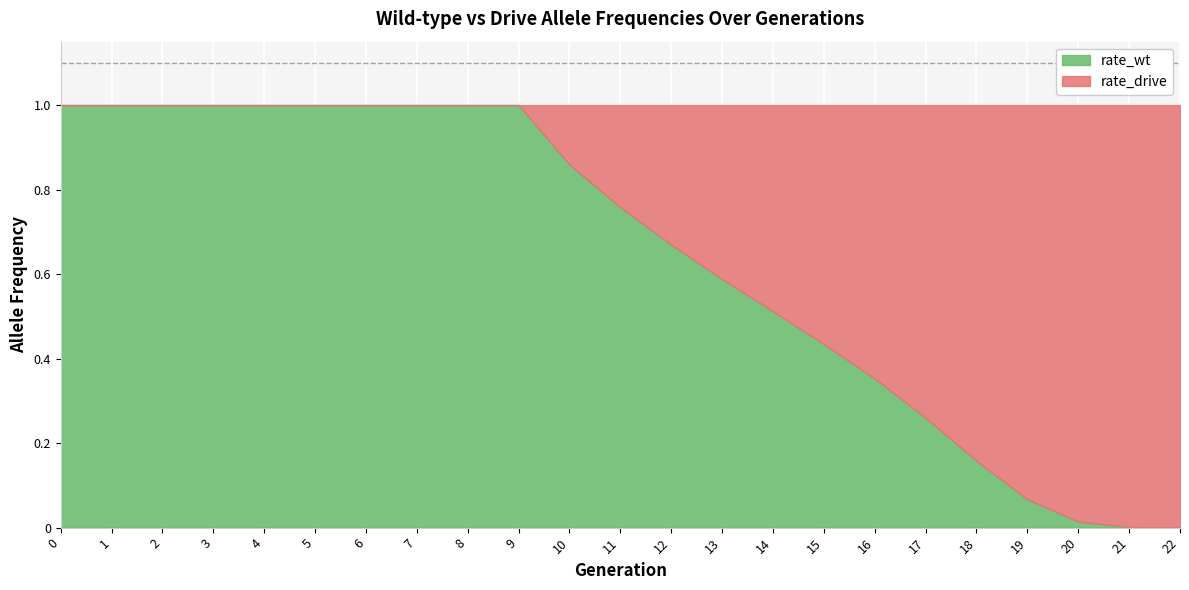

What is the difference between the rate_wt values at 19 and 17?

0.2